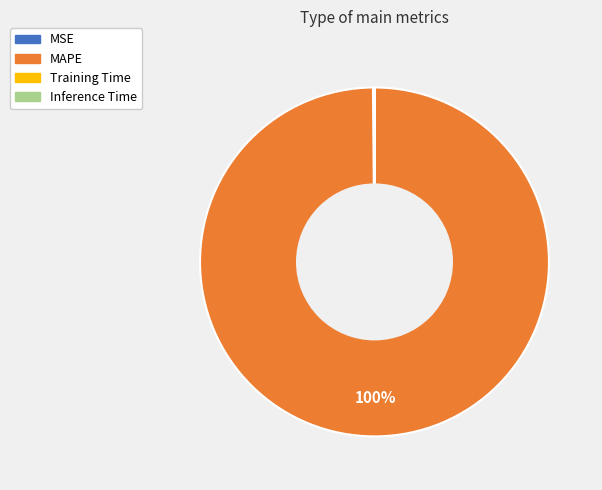

Is it true that MAPE is 100% of the pie?

True